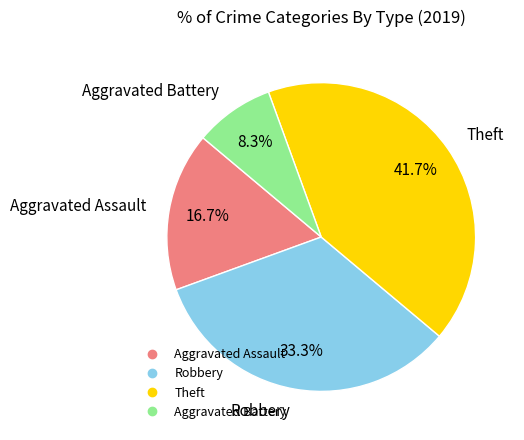

How many slices are in this pie chart?

4